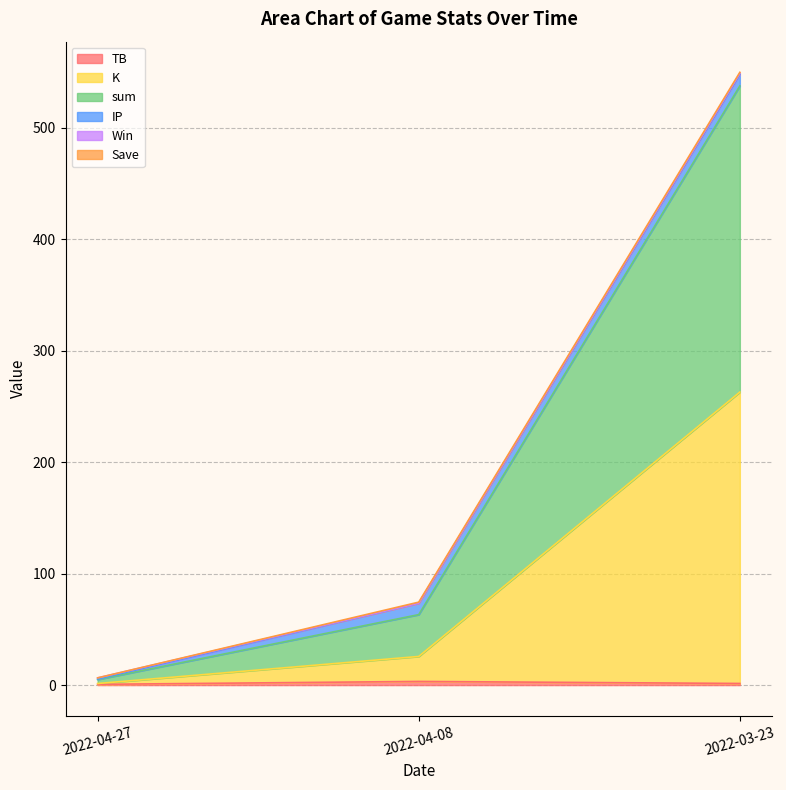

Does the chart display data point markers on the line(s)?

No